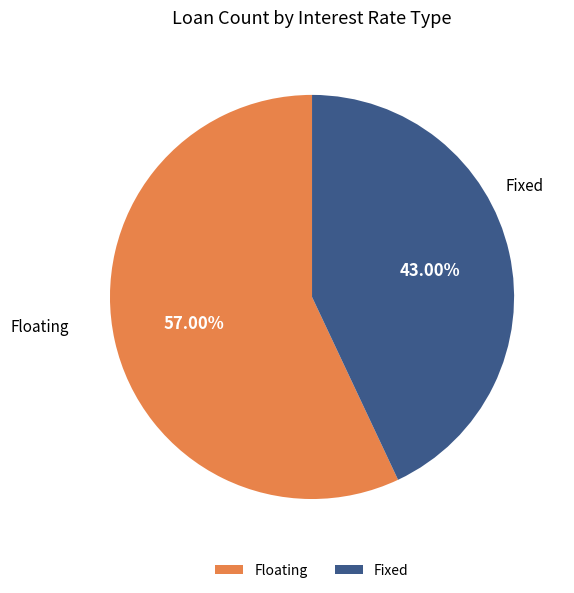

To the nearest percent, what is the average slice percentage?

50%